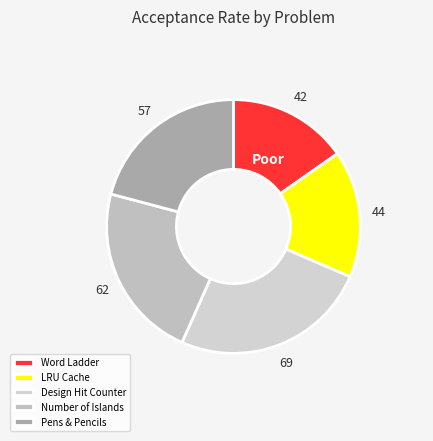

Does LRU Cache account for over 50% of the chart?

No